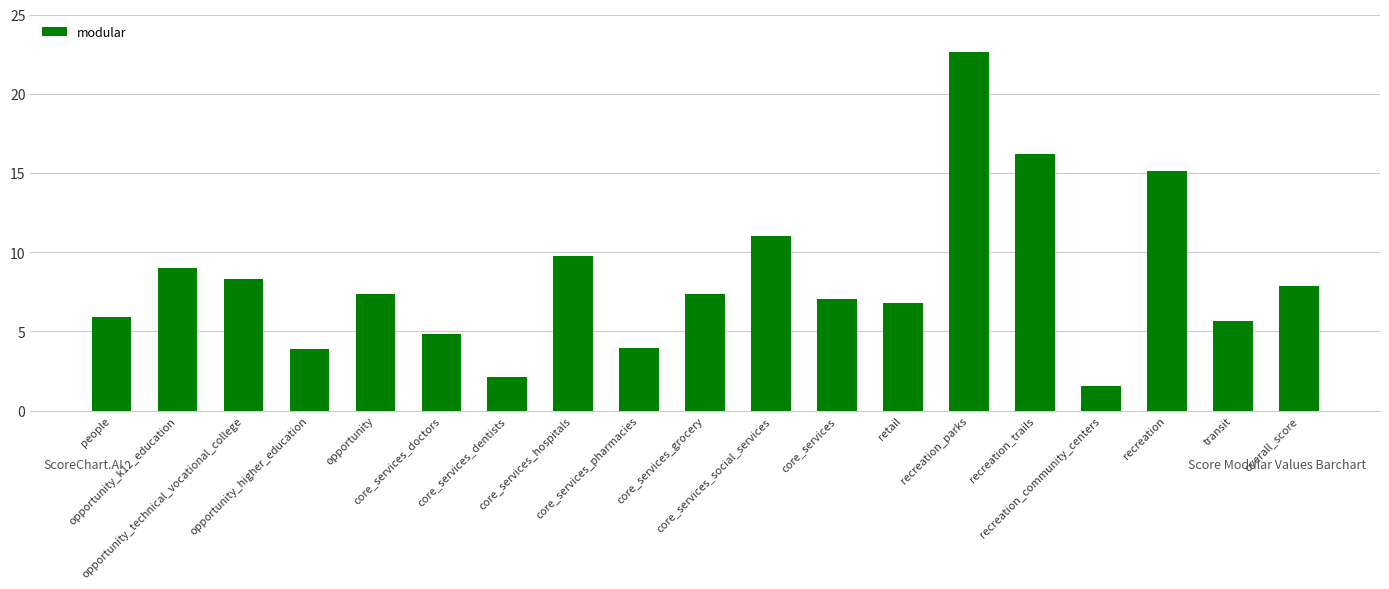

True or false: the data shows 2.9 at opportunity_technical_vocational_college.

False